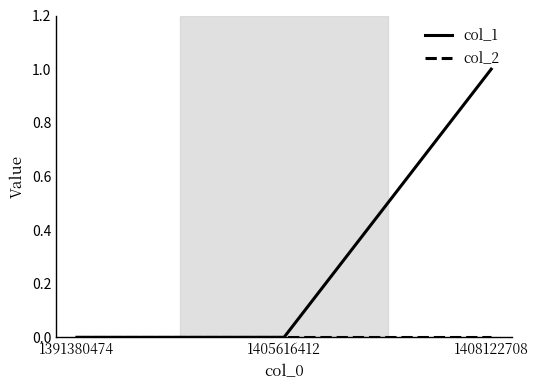

How many lines are shown in the chart?

2